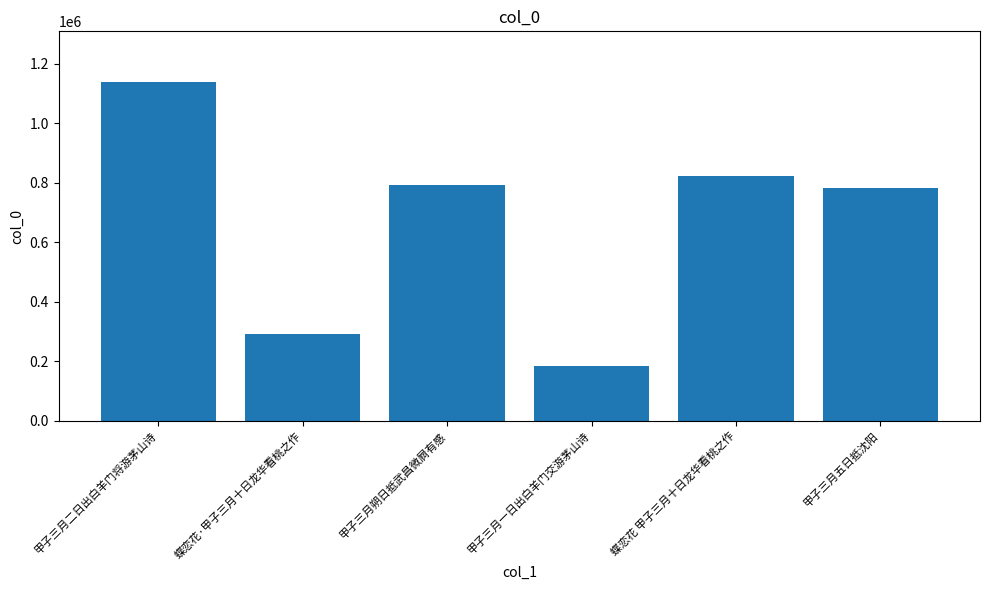

Is it true that the value at 蝶恋花·甲子三月十日龙华看桃之作 is 291501?

True